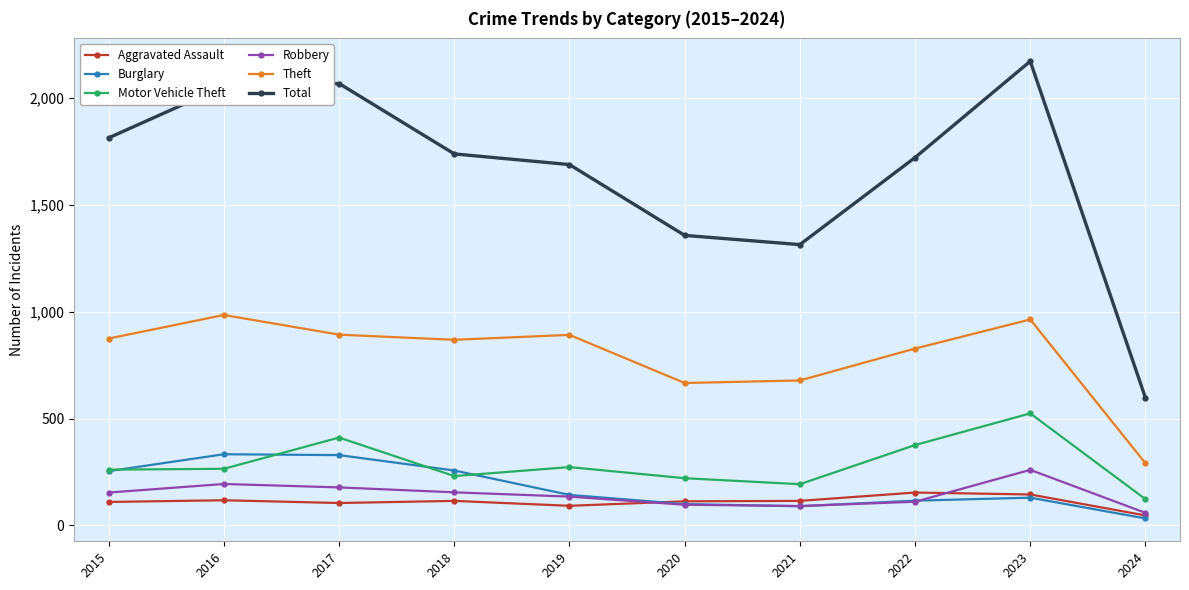

How many interior local valleys does the Total series have?

1